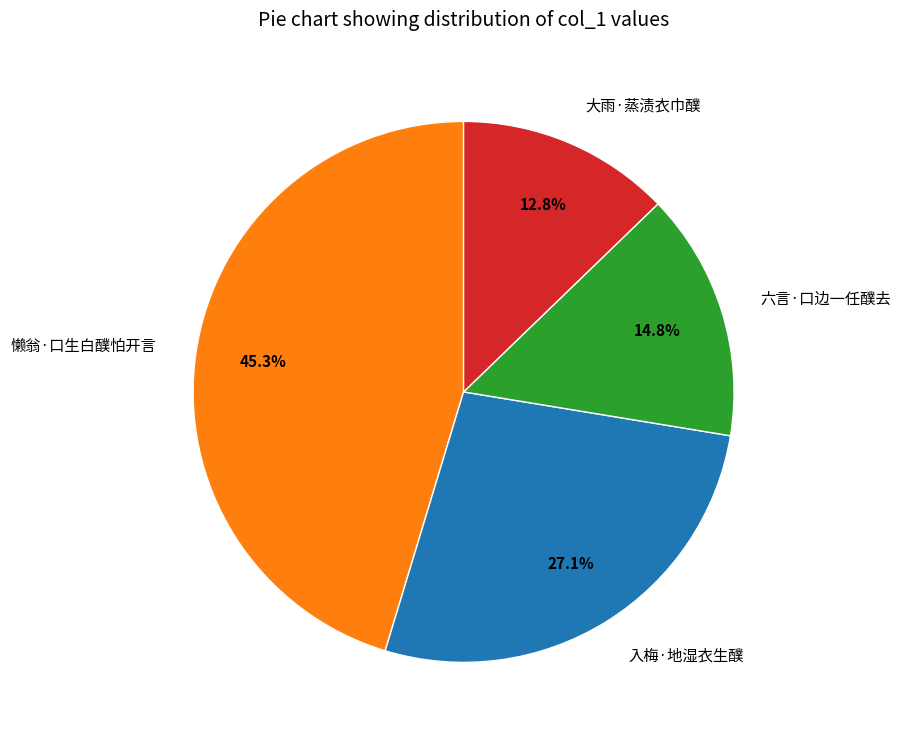

To the nearest percent, what is the average slice percentage?

25%